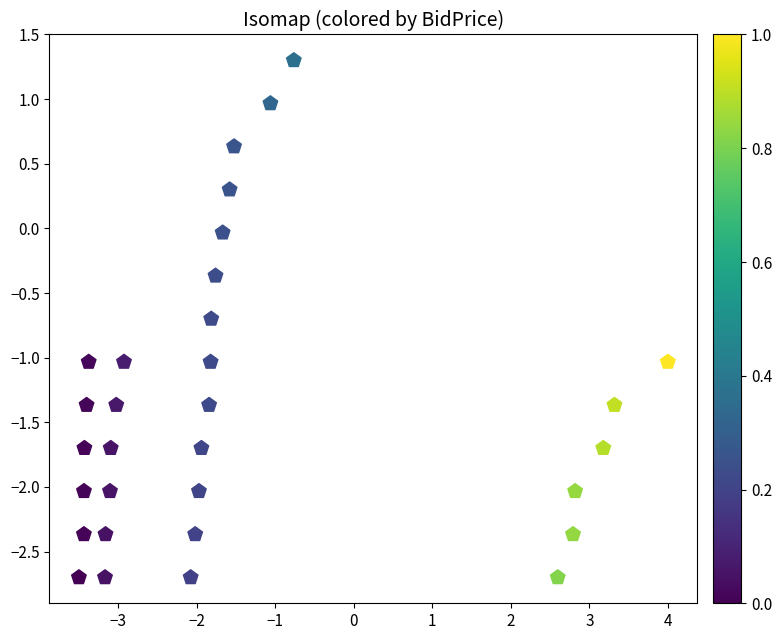

What is the range of Y values (max minus min)?

4.0